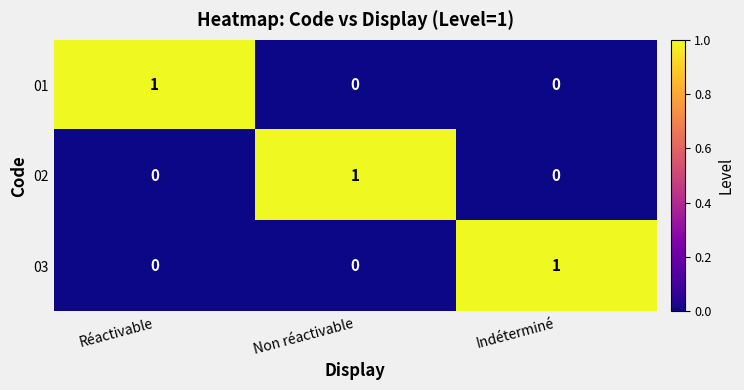

Count the number of categories in the chart.

3